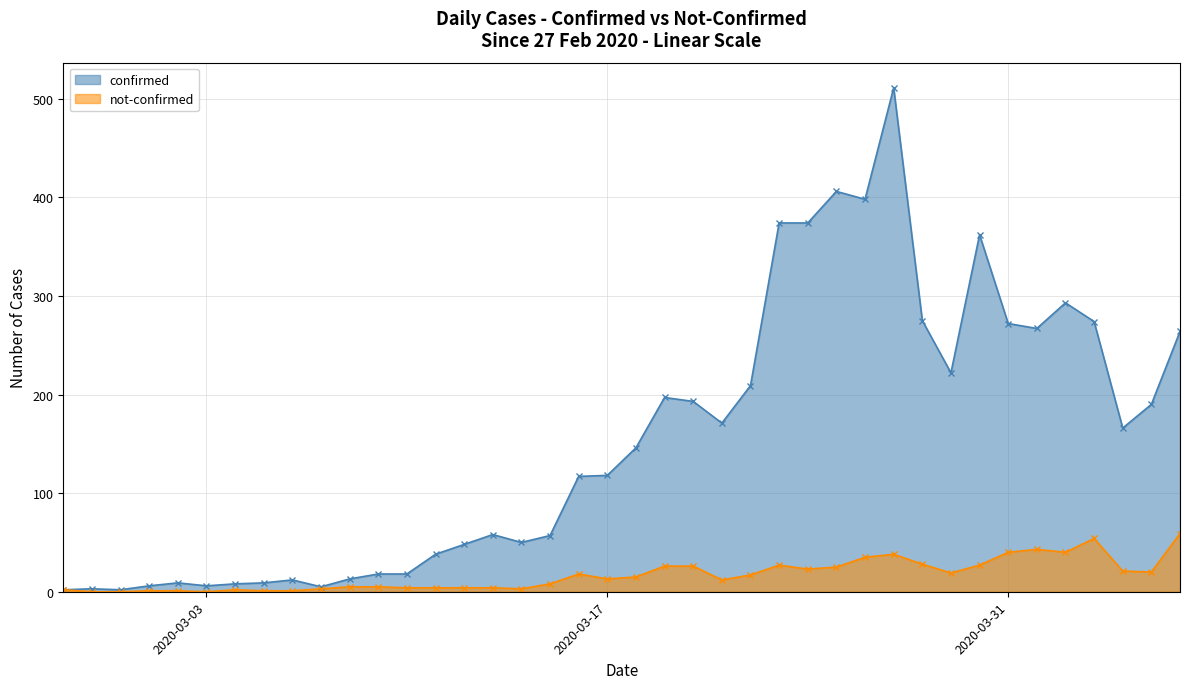

True or false: not-confirmed_line and confirmed_line cross at least once.

False